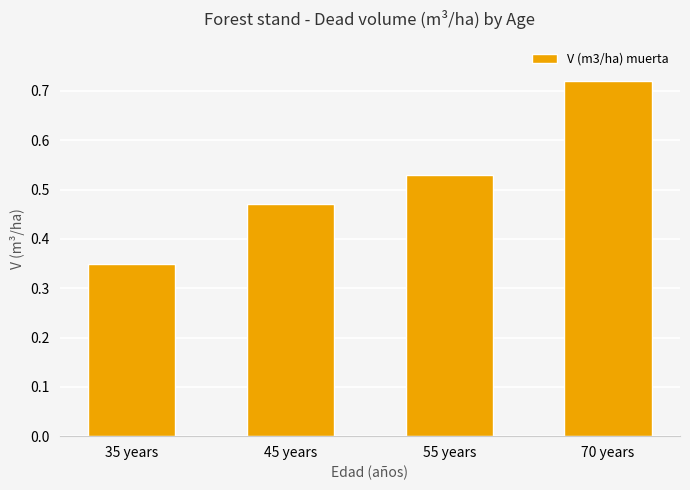

Which has a higher value, 70 years or 35 years?

70 years